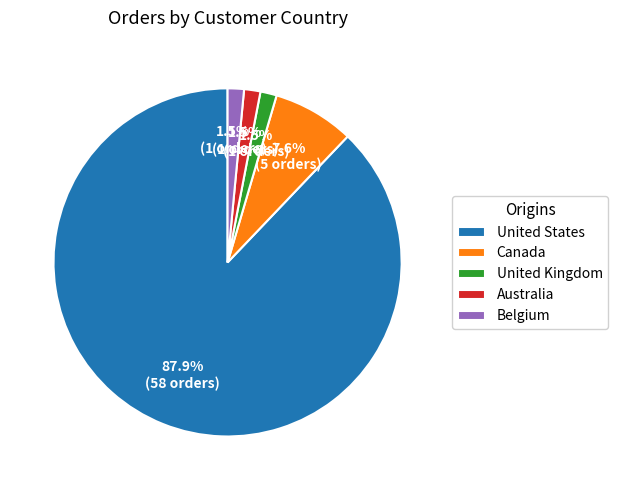

What percentage is NOT represented by Australia?

98.5%